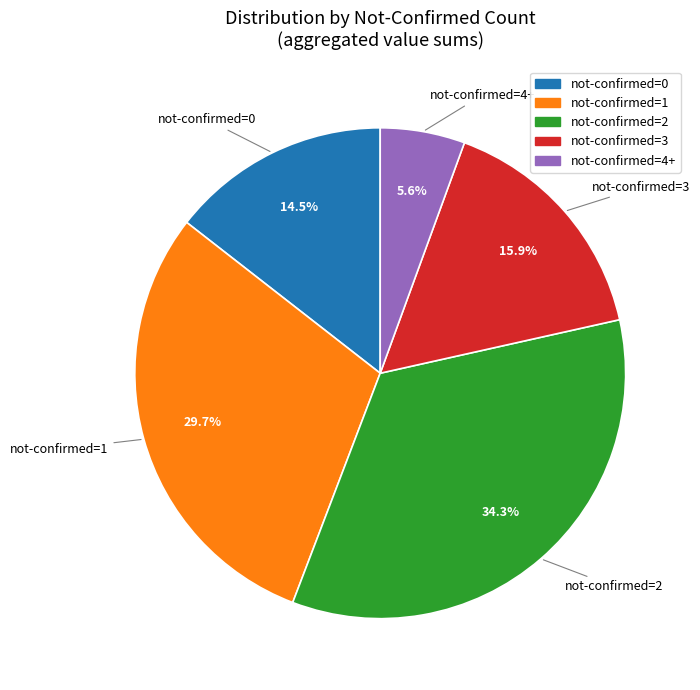

Is there a majority slice in this chart?

No